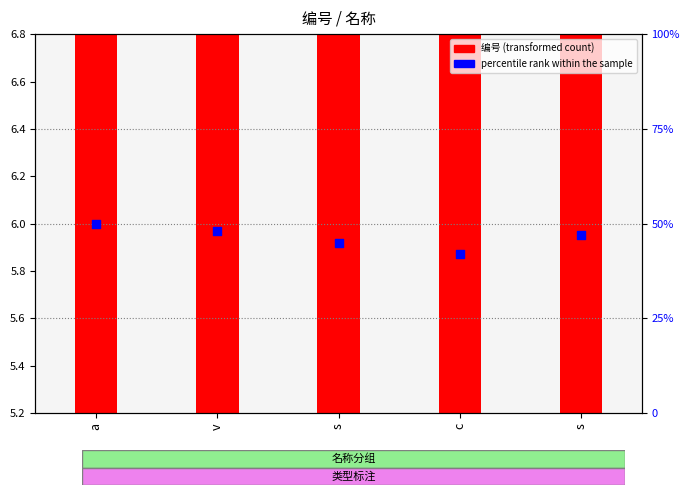

Which series has the largest total across all categories?

percentile rank within the sample